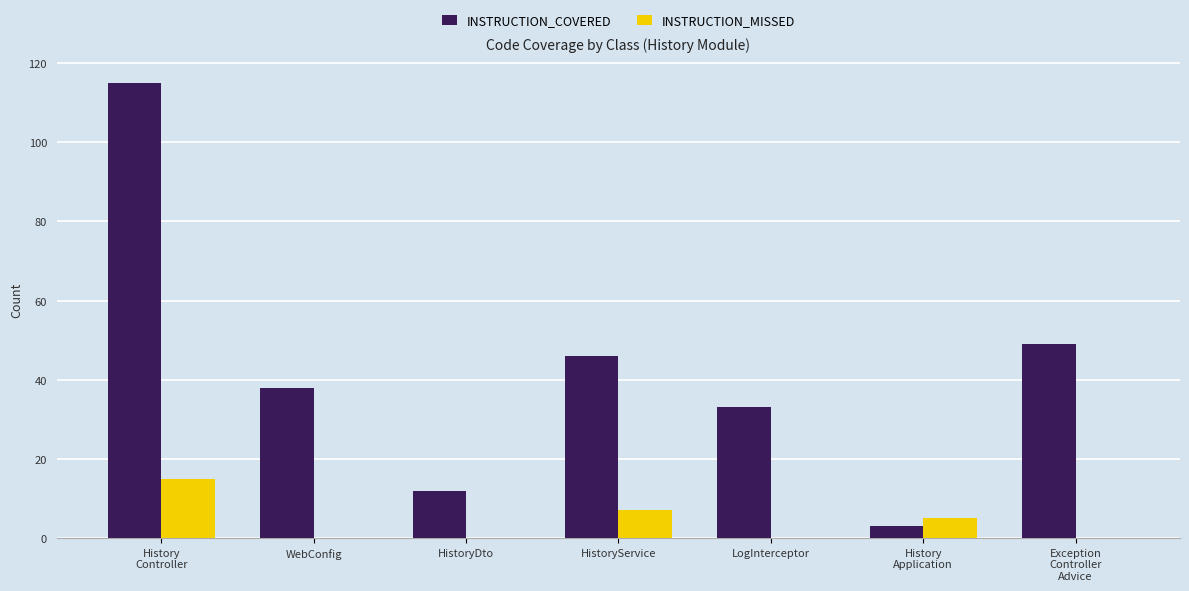

Reading right to left, extract all data points from this chart.

INSTRUCTION_COVERED: 49	3	33	46	12	38	115
INSTRUCTION_MISSED: 0	5	0	7	0	0	15